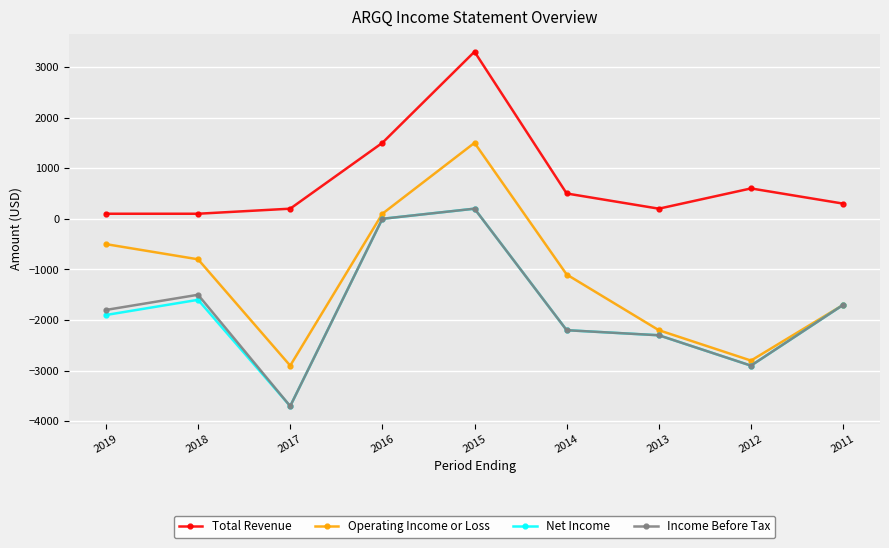

Does the chart have visible grid lines?

Yes